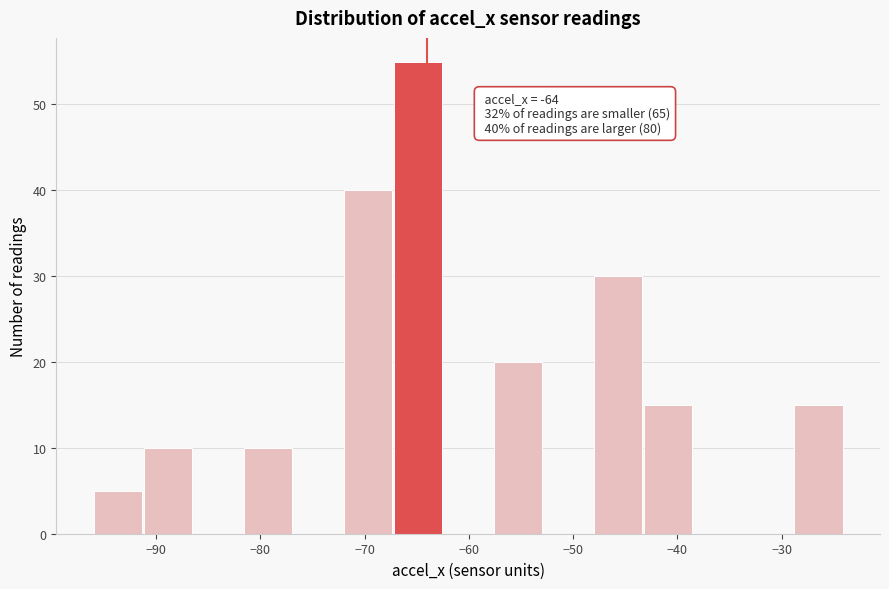

Over which range of the x-axis is the bar tallest?

-67.2 to -62.4